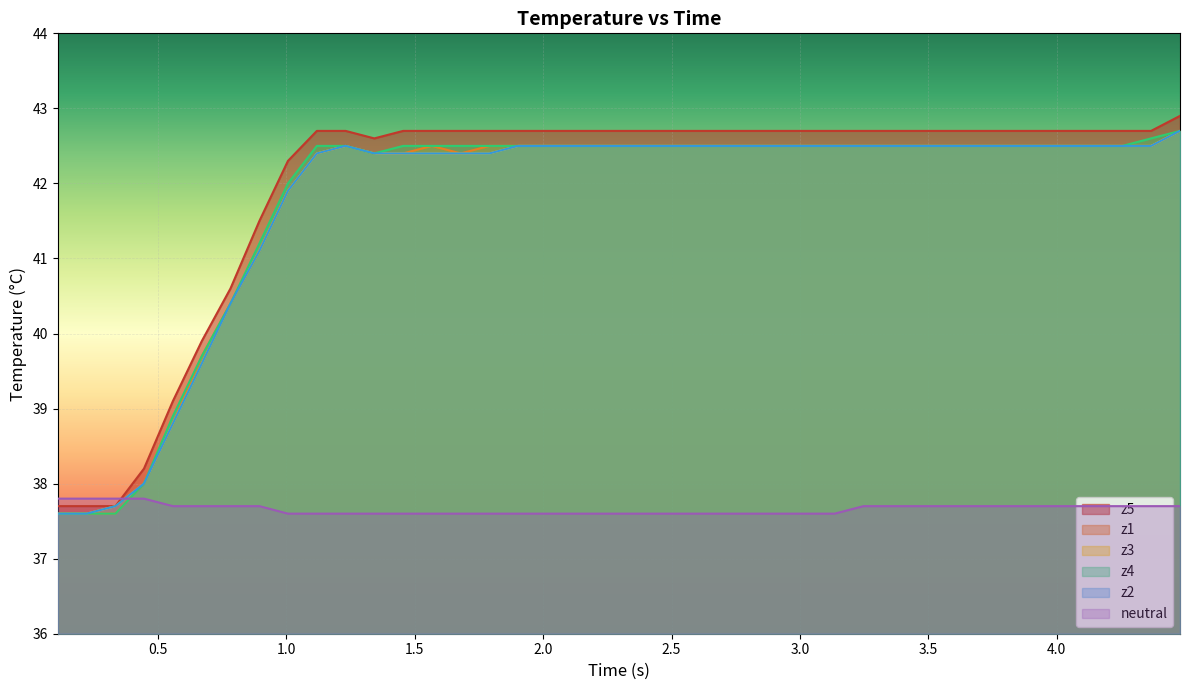

How many lines are shown in the chart?

6